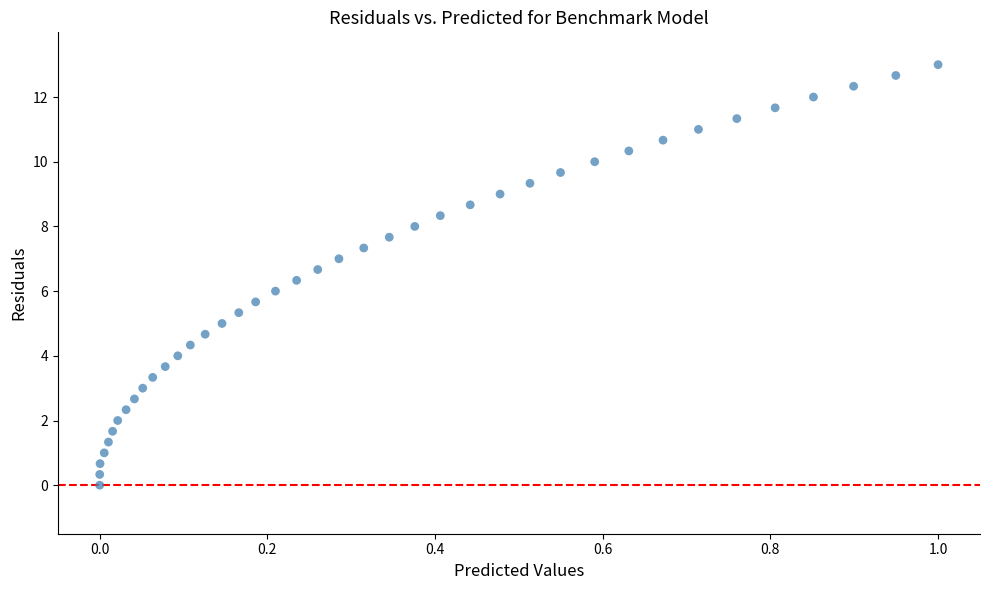

What is the range of X values (max minus min)?

1.0